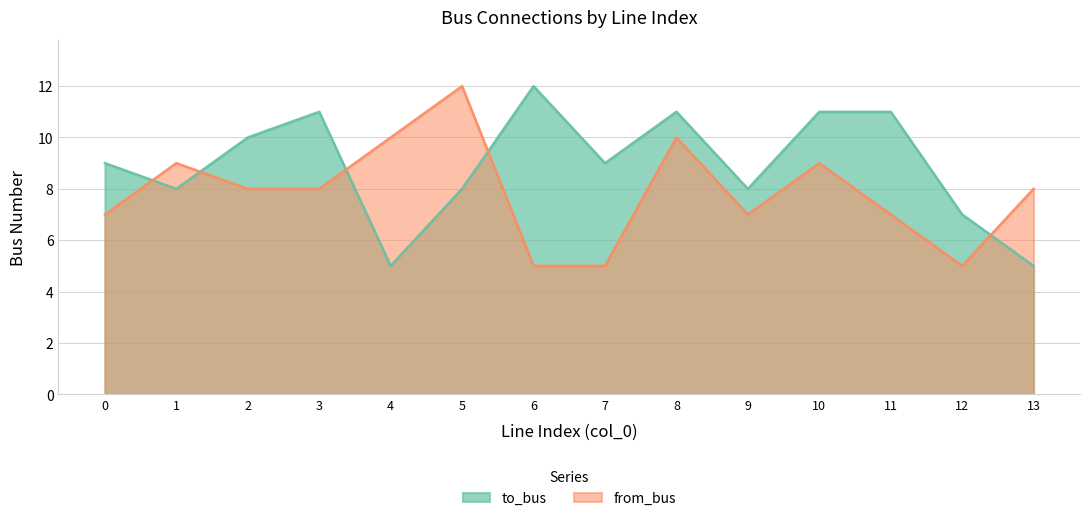

What is the minimum value for from_bus?

5